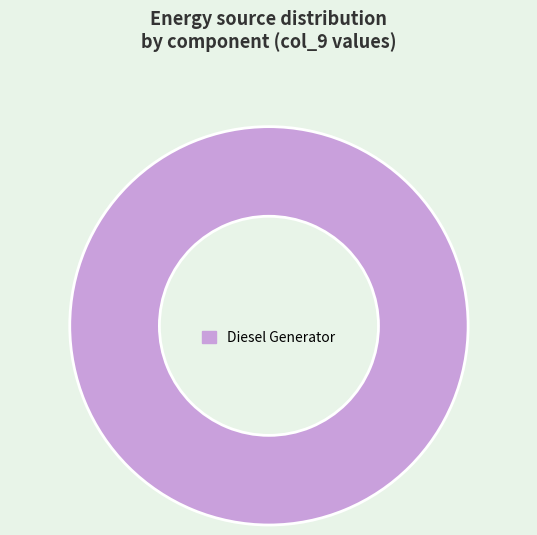

Is there a majority slice in this chart?

Yes